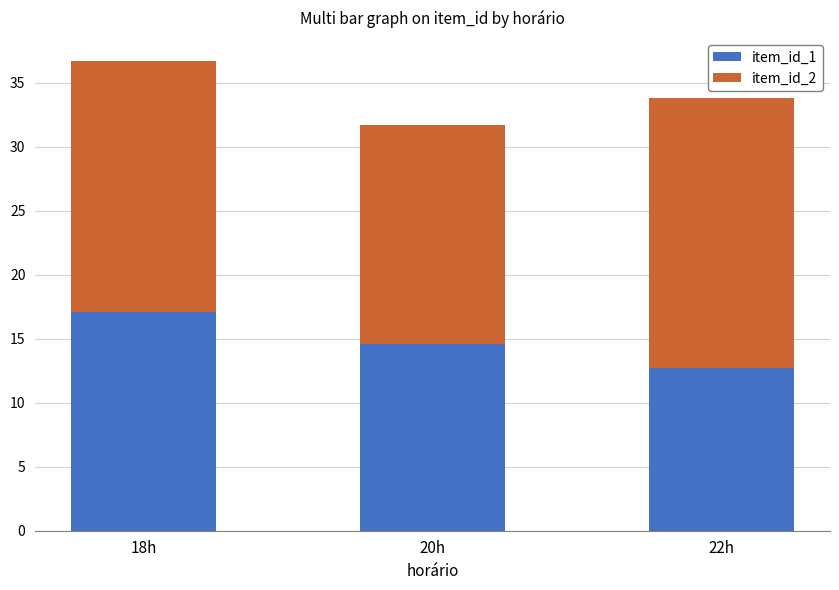

Does the chart contain any negative values?

No